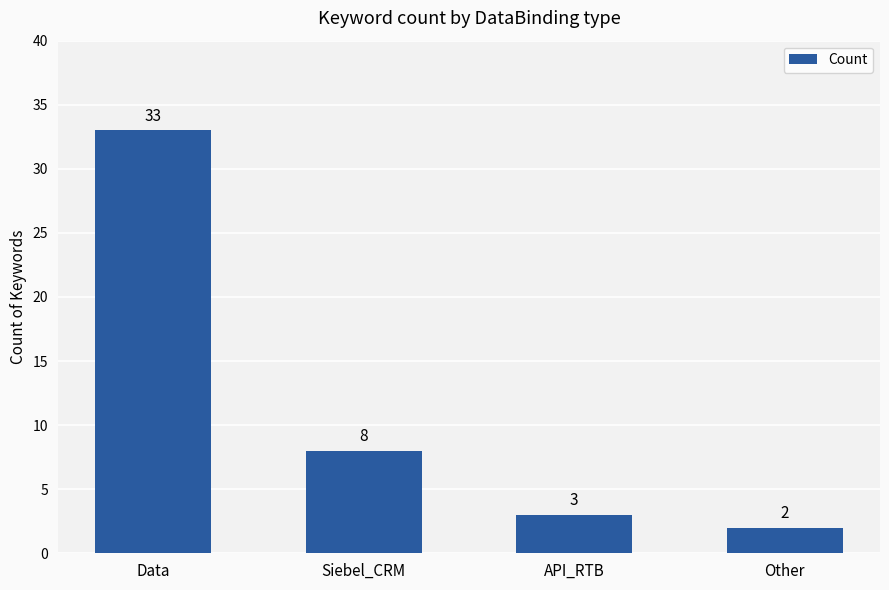

Approximately how many times larger is the value at Other compared to API_RTB?

0.7